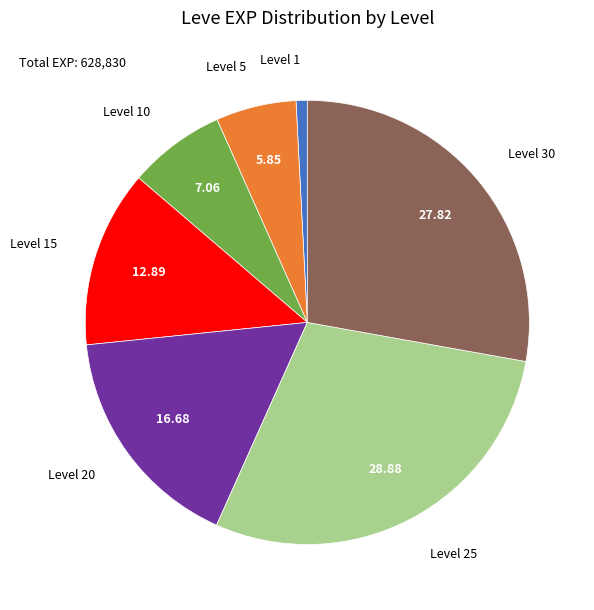

Is there any slice that represents more than half of the pie?

No